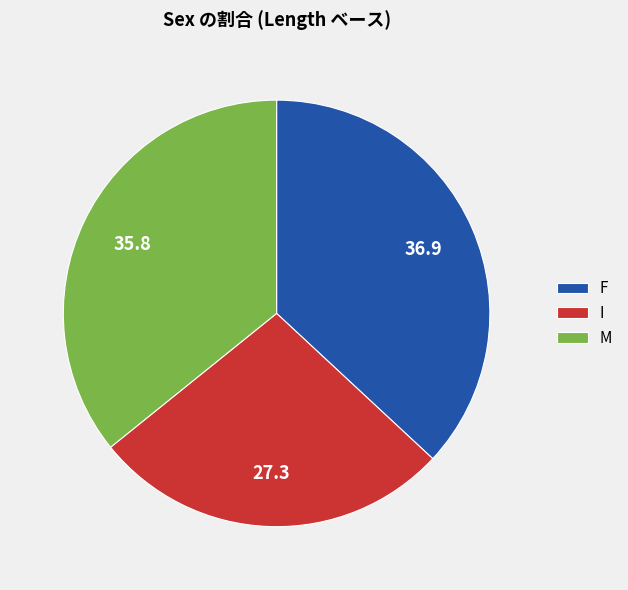

What is the smallest slice in the pie chart?

I